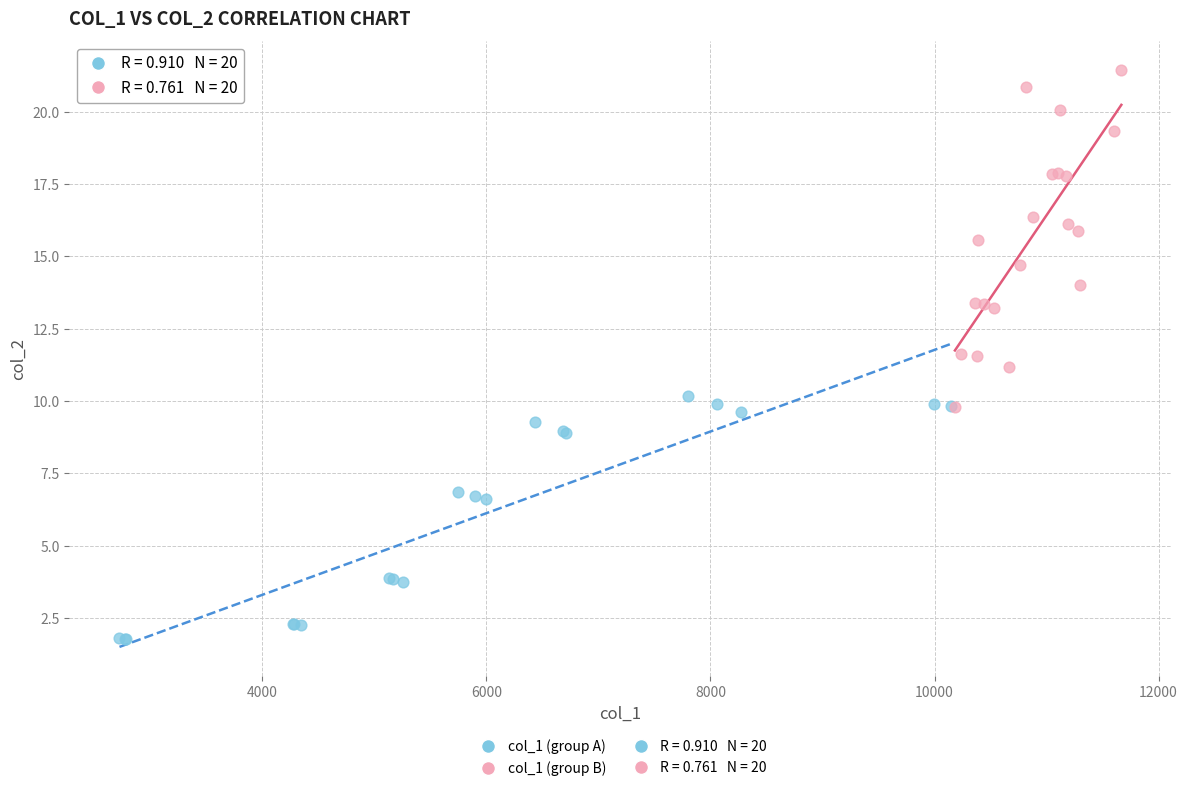

Which series reaches the maximum Y coordinate?

col_1 (group B)